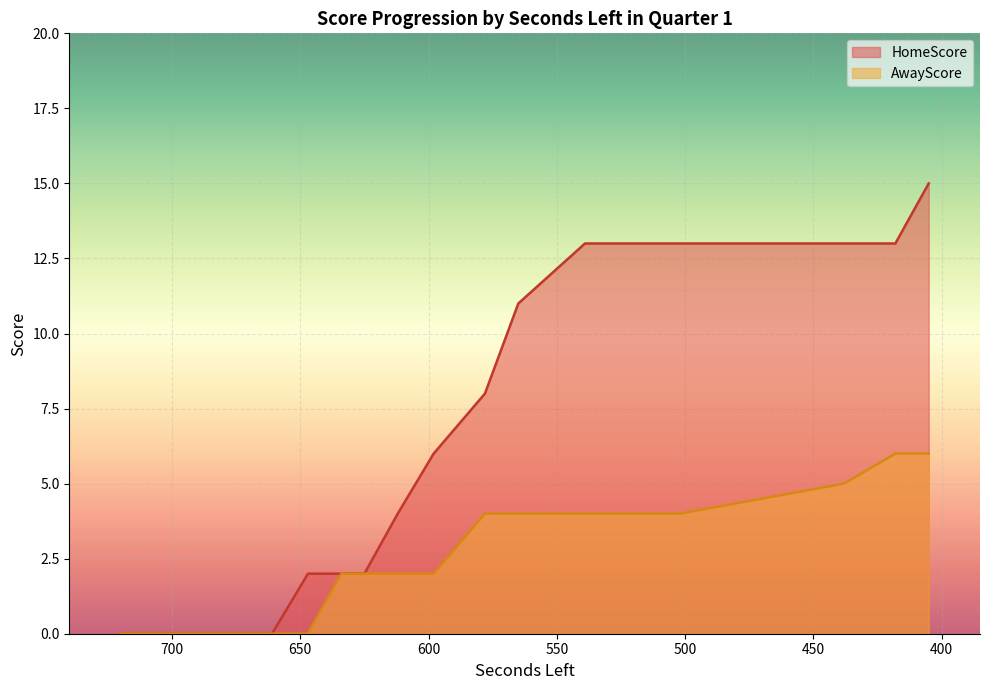

Reading left to right, list all the values displayed in this chart.

HomeScore: 720=0	699=0	698=0	691=0	690=0	672=0	671=0	662=0	661=0	647=2	634=2	625=2	612=4	598=6	578=8	565=11	539=13	502=13	438=13	418=13	405=15
AwayScore: 720=0	699=0	698=0	691=0	690=0	672=0	671=0	662=0	661=0	647=0	634=2	625=2	612=2	598=2	578=4	565=4	539=4	502=4	438=5	418=6	405=6